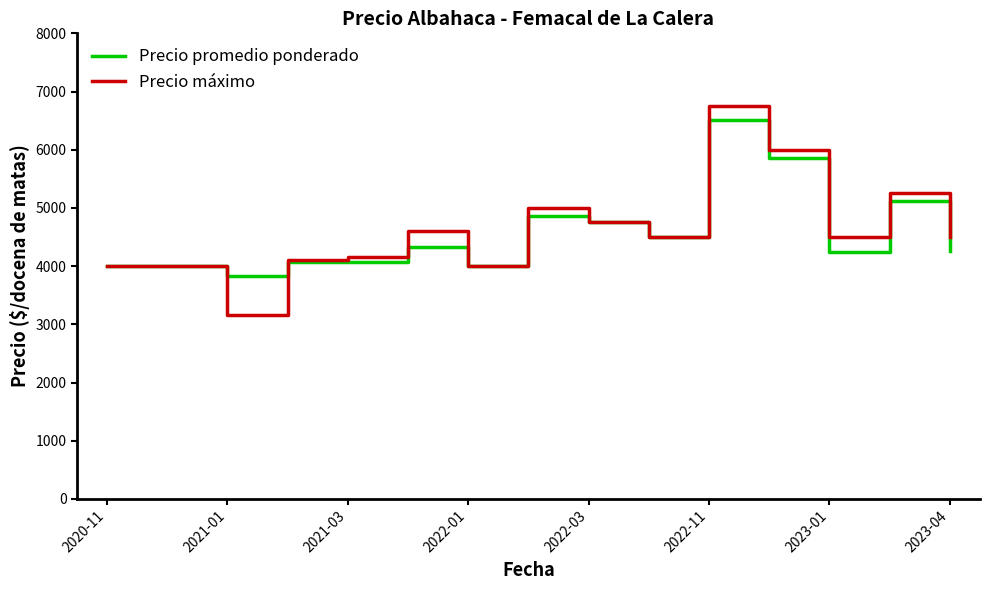

What is the smallest value displayed?

3167